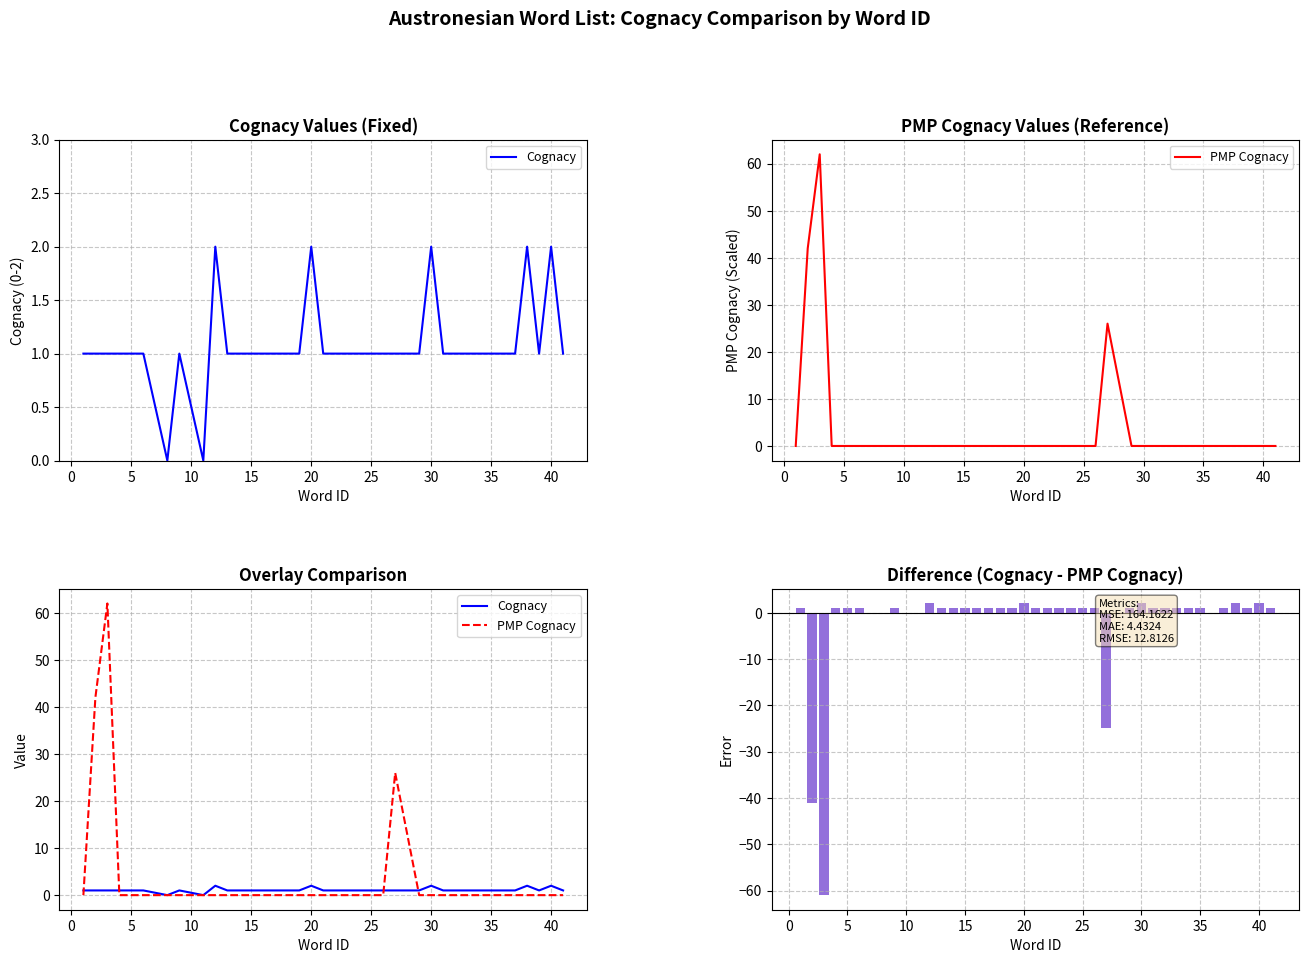

What is the maximum value for Difference (Cognacy - PMP Cognacy)?

2